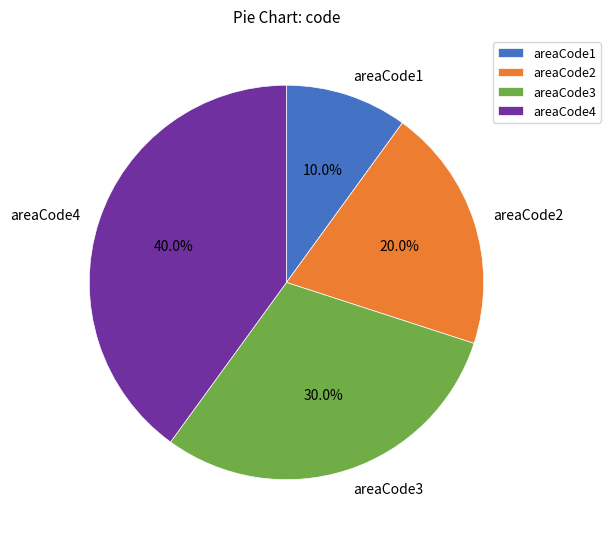

Does areaCode1 represent more than half of the total?

No